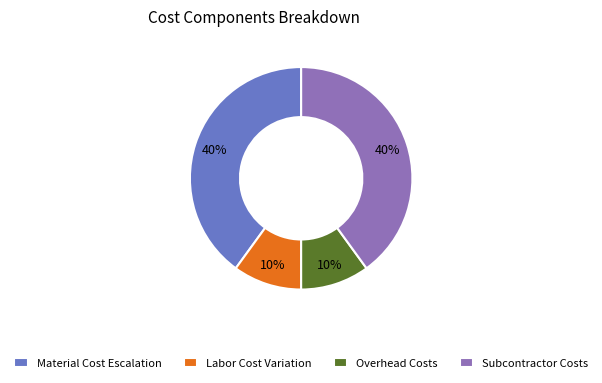

Is the sum of Subcontractor Costs and Material Cost Escalation greater than half?

Yes